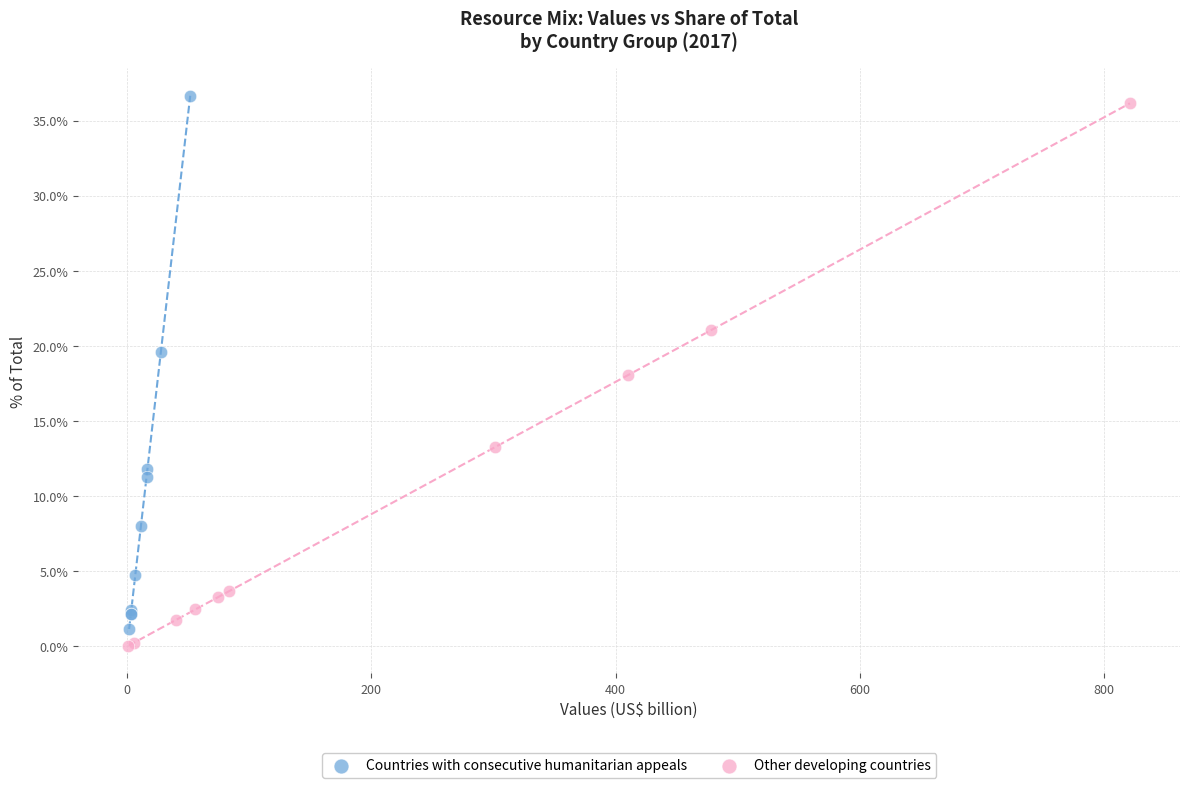

Which series reaches the minimum Y coordinate?

Other developing countries